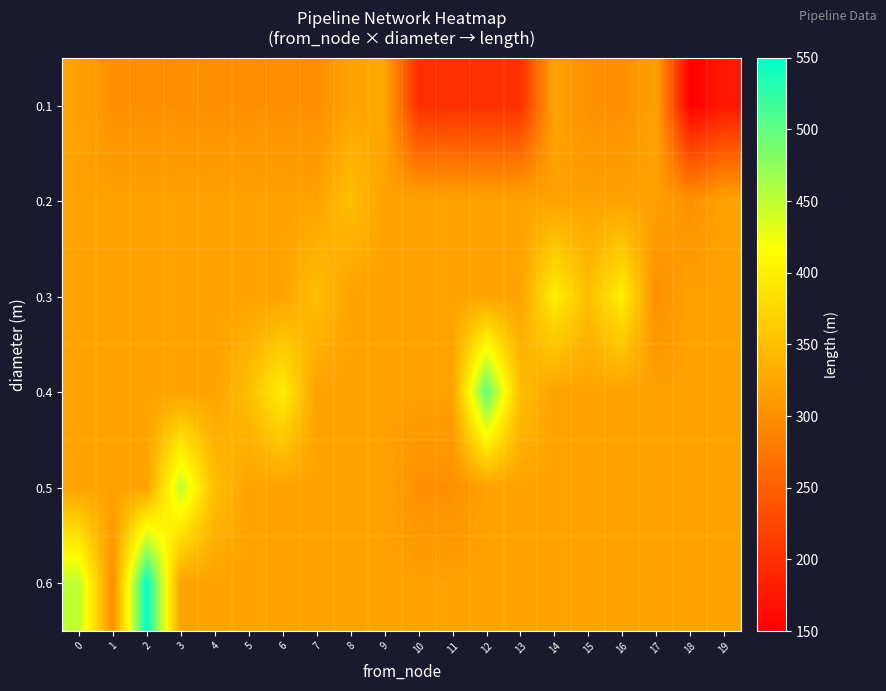

Reading left to right, extract all data points from this chart.

0.1: 0=320.6	1=300.0	2=300.0	3=300.0	4=300.0	5=300.0	6=300.0	7=300.0	8=320.6	9=325.0	10=200.0	11=200.0	12=200.0	13=200.0	14=320.6	15=300.0	16=300.0	17=320.6	18=150.0	19=175.0
0.2: 0=320.6	1=320.6	2=320.6	3=320.6	4=320.6	5=320.6	6=320.6	7=320.6	8=350.0	9=320.6	10=320.6	11=320.6	12=320.6	13=320.6	14=320.6	15=320.6	16=320.6	17=320.6	18=300.0	19=320.6
0.3: 0=320.6	1=320.6	2=320.6	3=320.6	4=320.6	5=320.6	6=320.6	7=350.0	8=320.6	9=320.6	10=320.6	11=320.6	12=320.6	13=320.6	14=400.0	15=350.0	16=400.0	17=300.0	18=320.6	19=320.6
0.4: 0=320.6	1=320.6	2=320.6	3=320.6	4=320.6	5=350.0	6=400.0	7=320.6	8=320.6	9=320.6	10=320.6	11=320.6	12=500.0	13=350.0	14=320.6	15=320.6	16=320.6	17=320.6	18=320.6	19=320.6
0.5: 0=320.6	1=320.6	2=320.6	3=450.0	4=350.0	5=320.6	6=320.6	7=320.6	8=320.6	9=320.6	10=300.0	11=300.0	12=320.6	13=320.6	14=320.6	15=320.6	16=320.6	17=320.6	18=320.6	19=320.6
0.6: 0=450.0	1=300.0	2=550.0	3=320.6	4=320.6	5=320.6	6=320.6	7=320.6	8=320.6	9=320.6	10=320.6	11=320.6	12=320.6	13=320.6	14=320.6	15=320.6	16=320.6	17=320.6	18=320.6	19=320.6